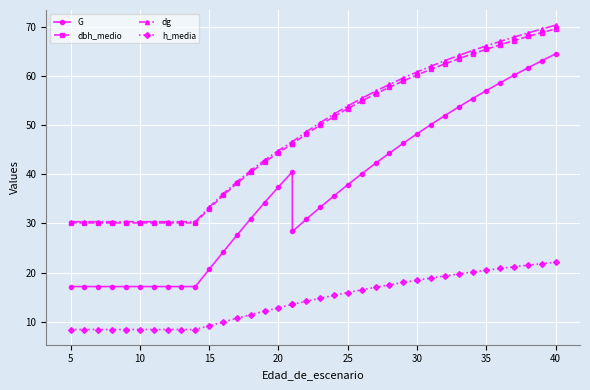

Reading left to right, transcribe all the data shown in this chart.

G: 17.1	17.1	17.1	17.1	17.1	17.1	17.1	17.1	17.1	17.1	20.7	24.1	27.6	31.0	34.3	37.5	40.5	28.4	30.9	33.3	35.6	37.9	40.1	42.3	44.3	46.3	48.3	50.2	52.0	53.7	55.4	57.1	58.7	60.2	61.7	63.2	64.6
dbh_medio: 30.1	30.1	30.1	30.1	30.1	30.1	30.1	30.1	30.1	30.1	33.0	35.7	38.2	40.4	42.5	44.4	46.2	46.2	48.2	50.0	51.8	53.4	55.0	56.4	57.8	59.0	60.3	61.4	62.5	63.6	64.6	65.5	66.4	67.3	68.1	68.9	69.7
dg: 30.4	30.4	30.4	30.4	30.4	30.4	30.4	30.4	30.4	30.4	33.3	36.0	38.5	40.8	42.9	44.9	46.7	46.7	48.7	50.5	52.3	53.9	55.5	57.0	58.3	59.6	60.9	62.0	63.2	64.2	65.2	66.2	67.1	68.0	68.8	69.6	70.4
h_media: 8.4	8.4	8.4	8.4	8.4	8.4	8.4	8.4	8.4	8.4	9.2	9.9	10.7	11.4	12.1	12.8	13.5	13.5	14.2	14.8	15.4	15.9	16.5	17.0	17.5	18.0	18.4	18.9	19.3	19.7	20.1	20.5	20.8	21.2	21.5	21.8	22.1